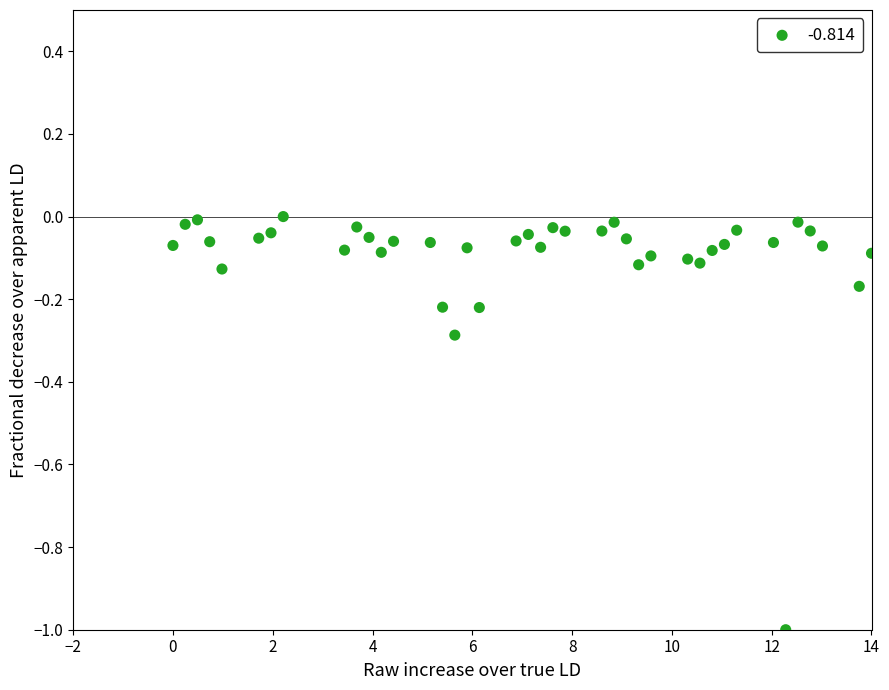

What is the range of X values (max minus min)?

14.0